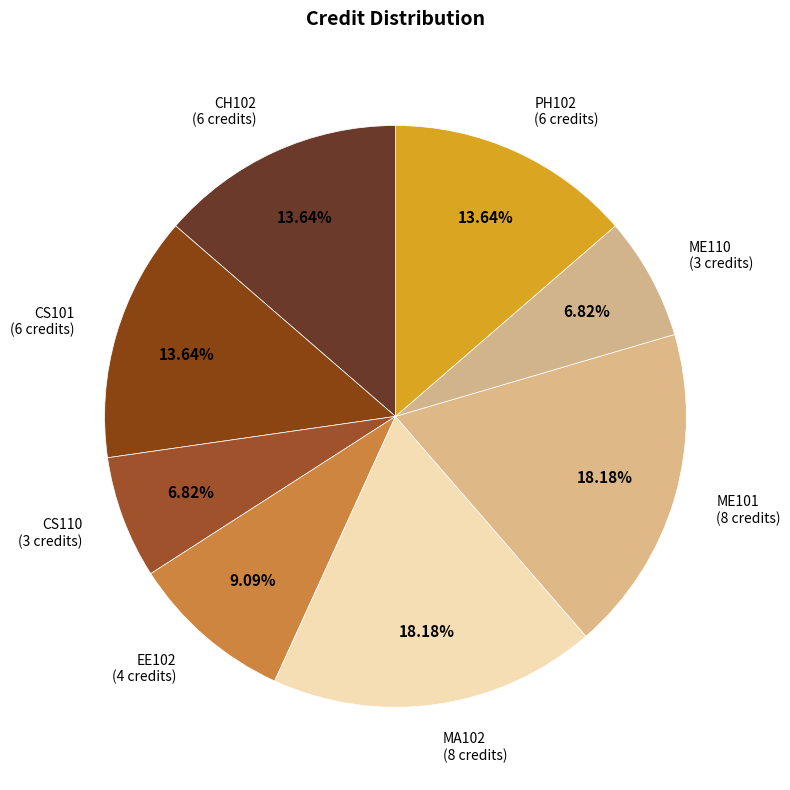

To the nearest percent, what is the average slice percentage?

12%